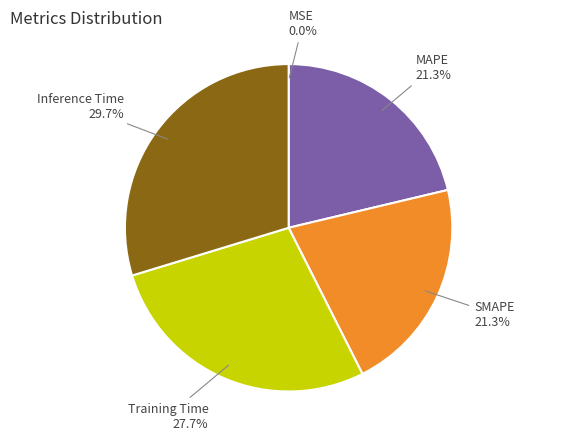

Which slice is the largest?

Inference Time